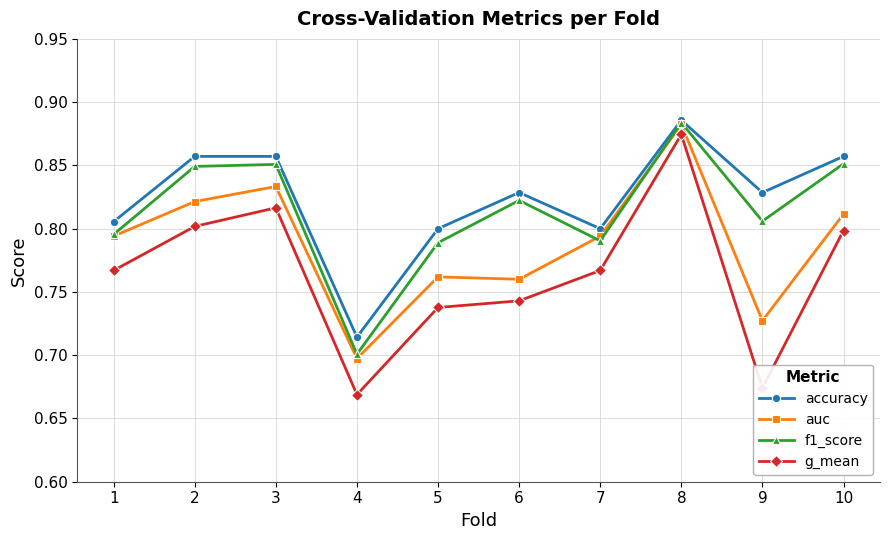

True or false: g_mean has a value of 0.7 at 9.

True